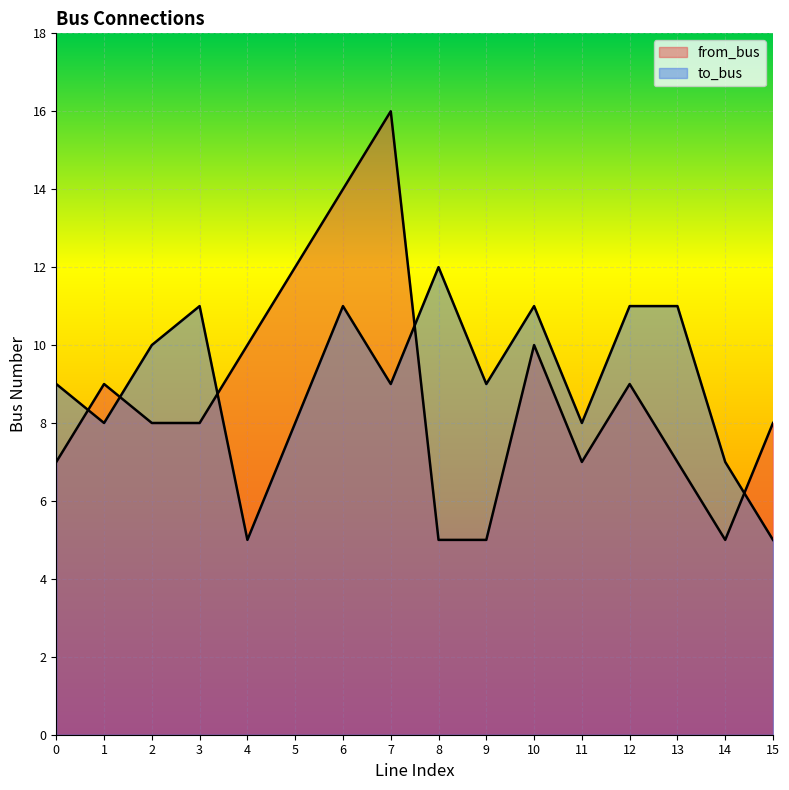

Is the value of to_bus at 11 greater than the value of from_bus at 9?

Yes